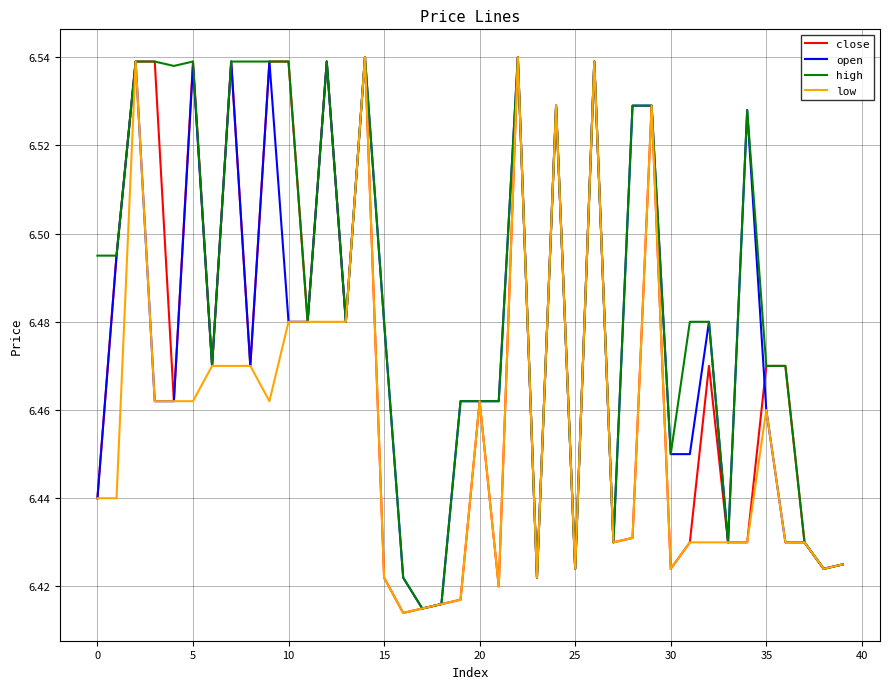

Which series has the largest total across all categories?

high